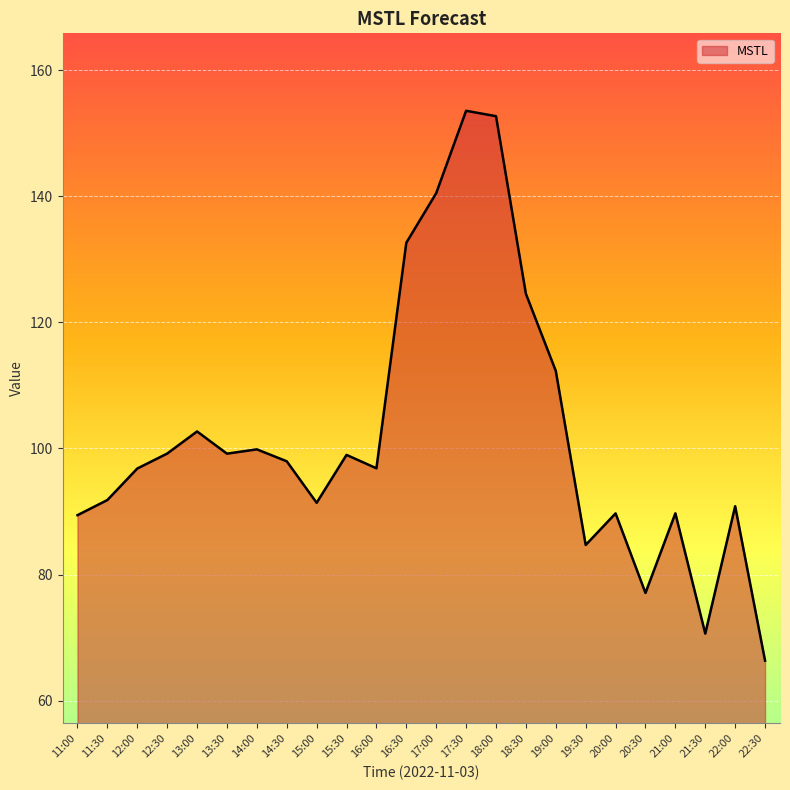

How many lines are shown in the chart?

1